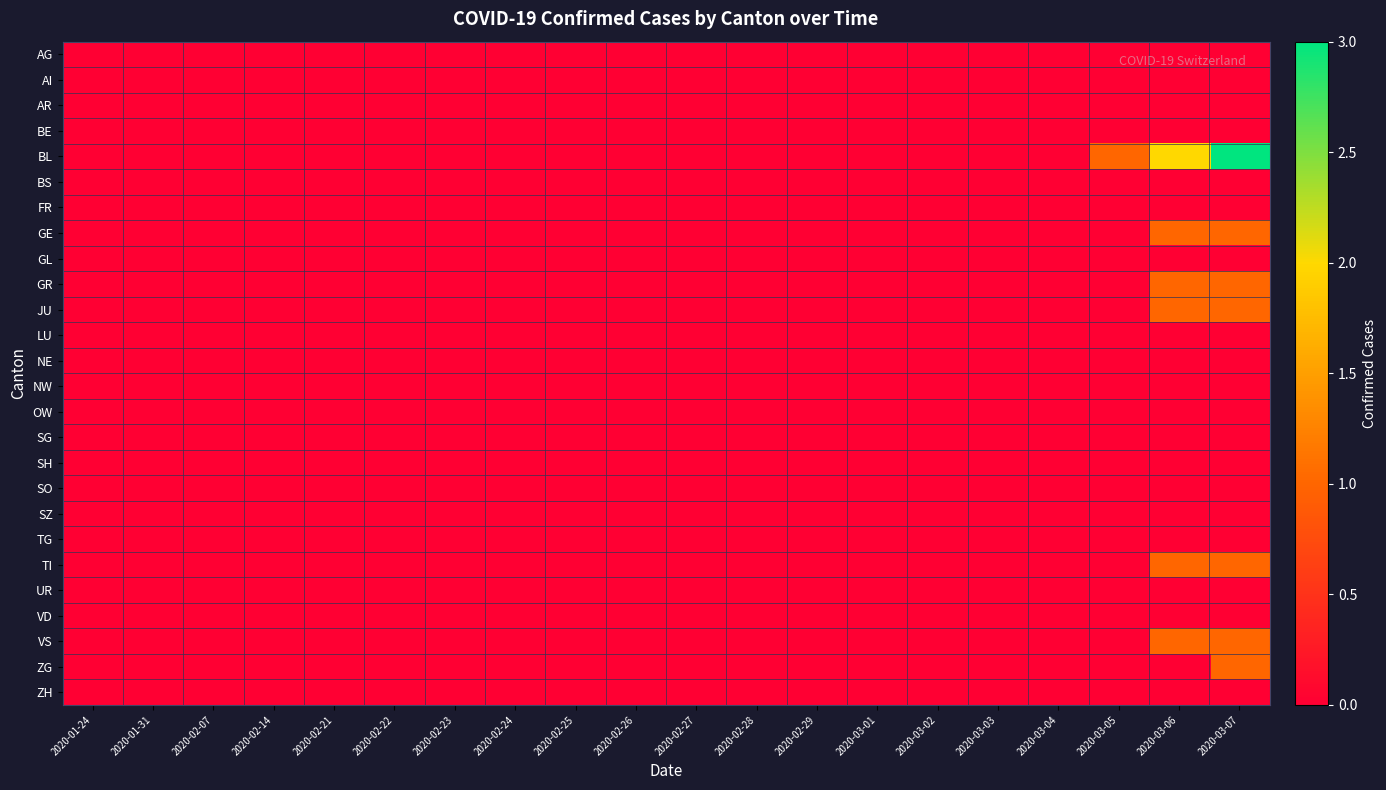

Which has a higher value, 2020-01-24 or 2020-02-21?

2020-01-24